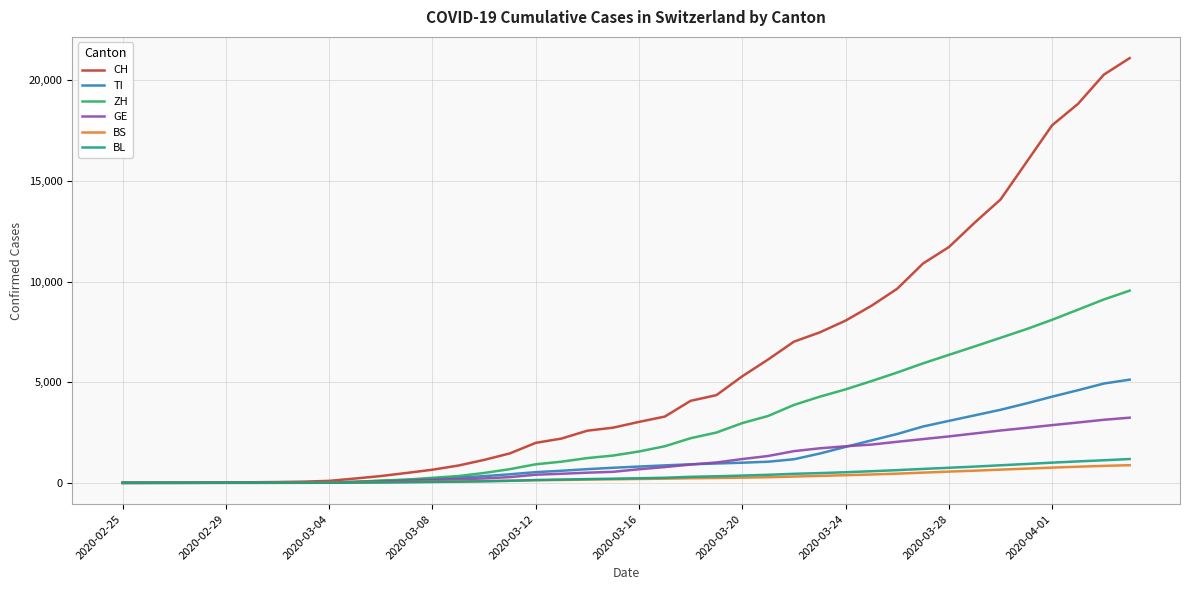

Does the chart display data point markers on the line(s)?

No